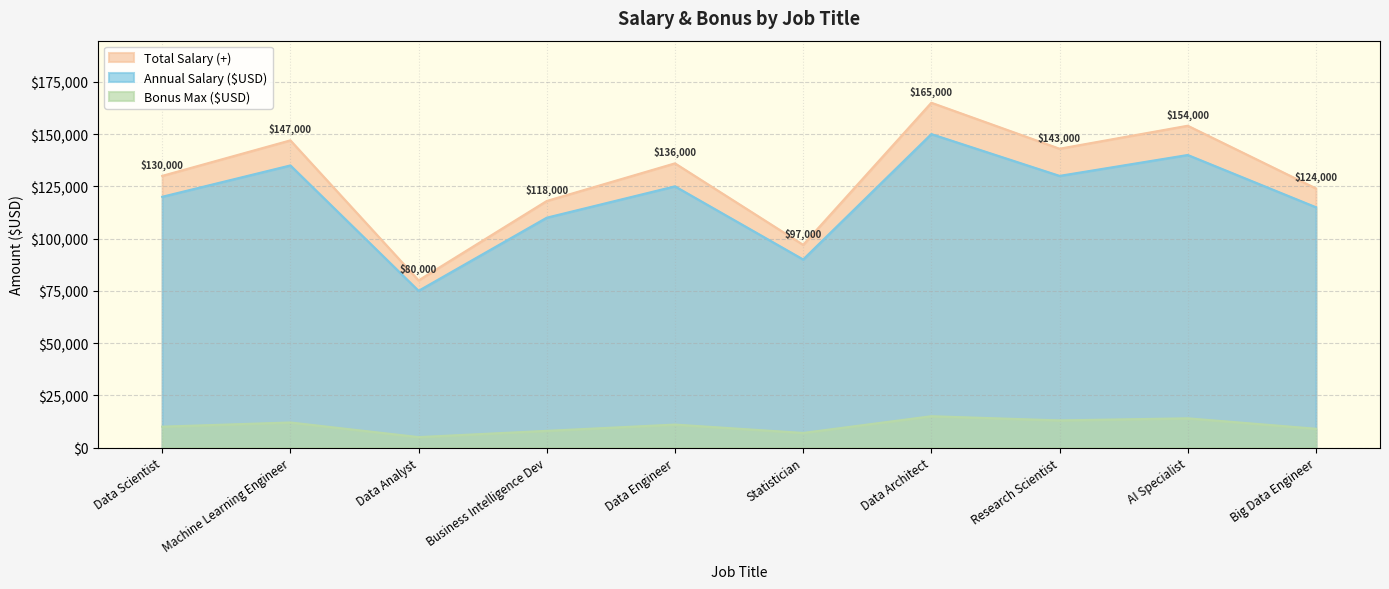

List the series in order of their peak value, lowest first.

Bonus Max ($USD), Annual Salary ($USD), Total Salary (+)